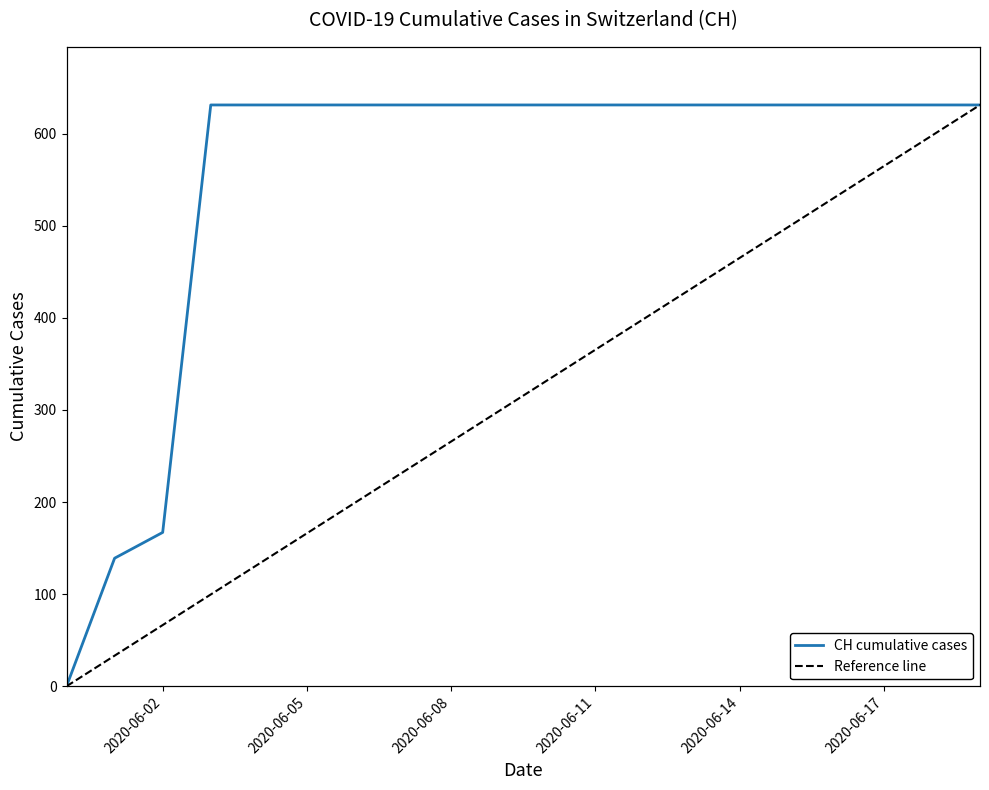

Where is CH cumulative cases nearest to the value 315?

2020-06-02